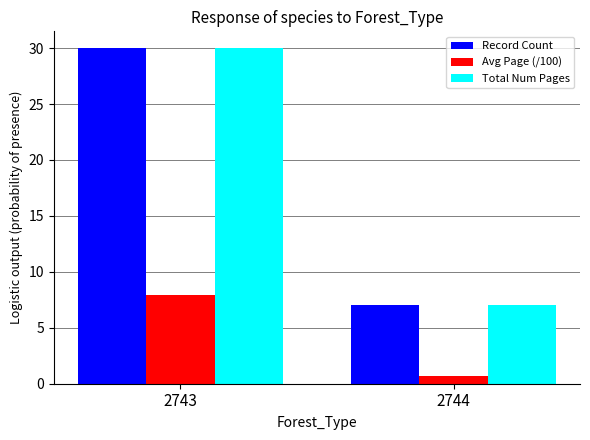

What is the value of the Avg Page (/100) bar at the 2nd from the left?

0.7